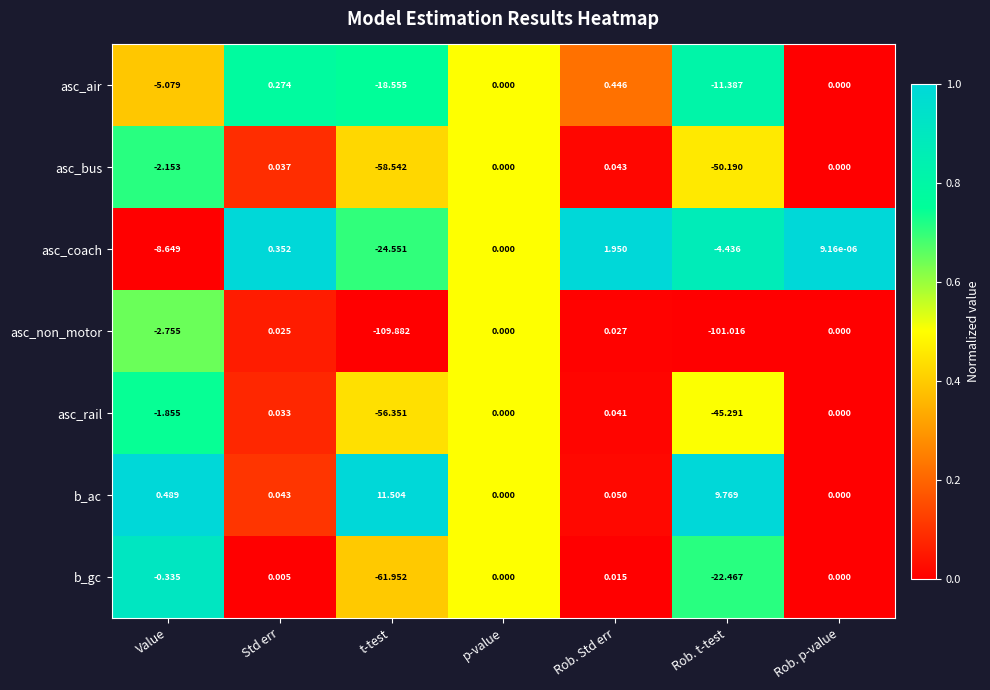

Is the value of asc_coach at t-test greater than the value of asc_rail at Rob. t-test?

Yes